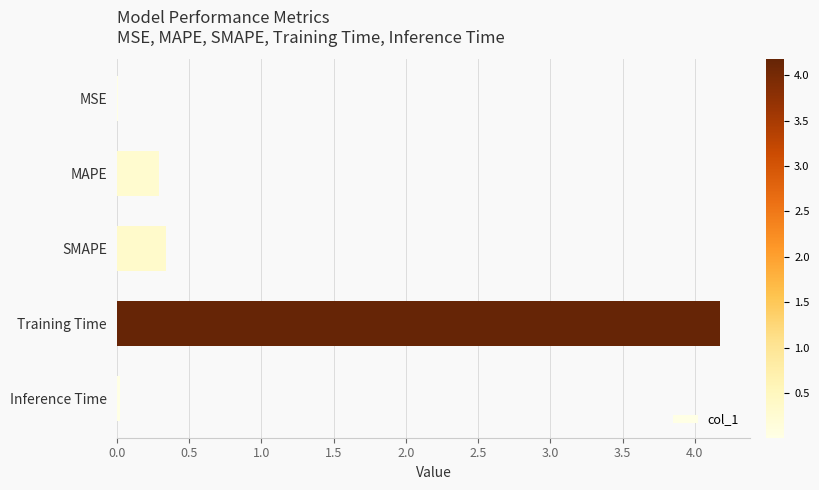

True or false: the data shows 0.1 at MAPE.

False